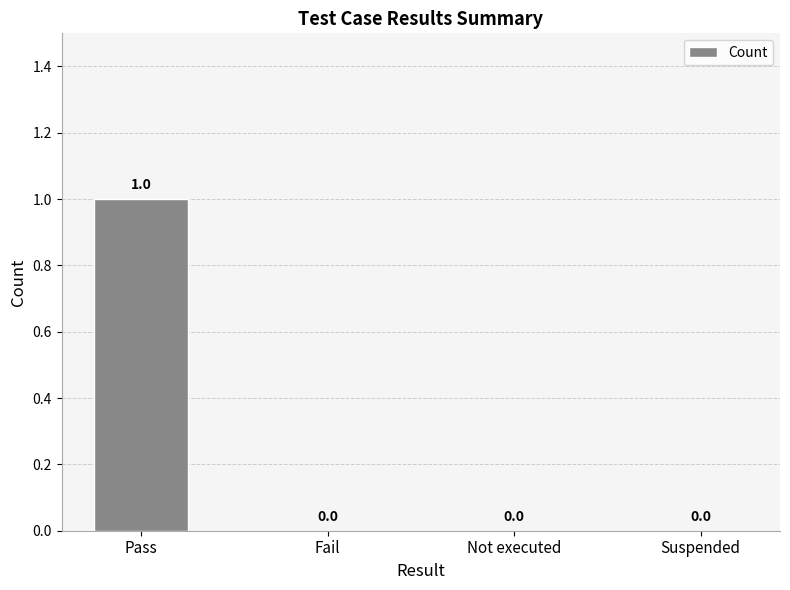

How many values are between 0 and 1?

4